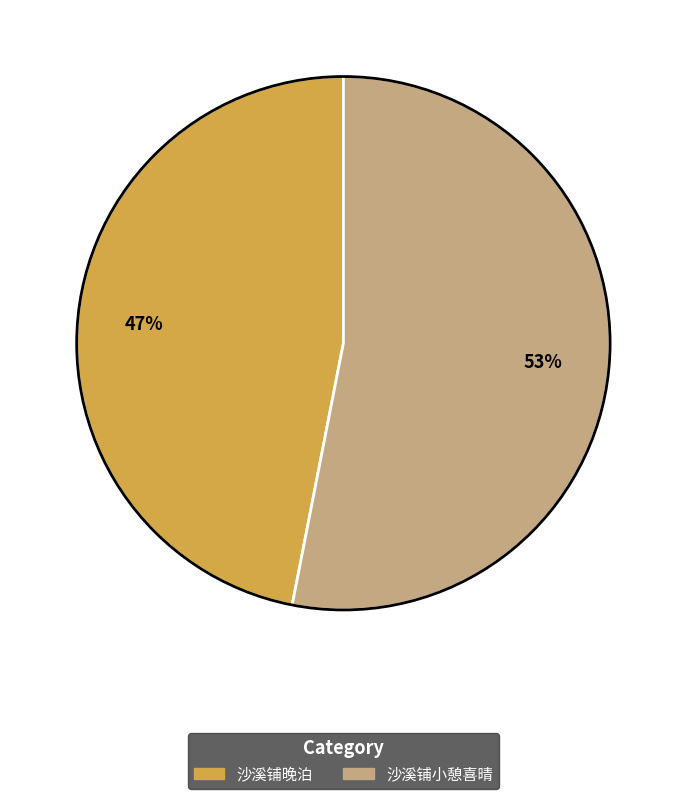

The 沙溪铺小憩喜晴 slice represents 53% of the pie. True or false?

True